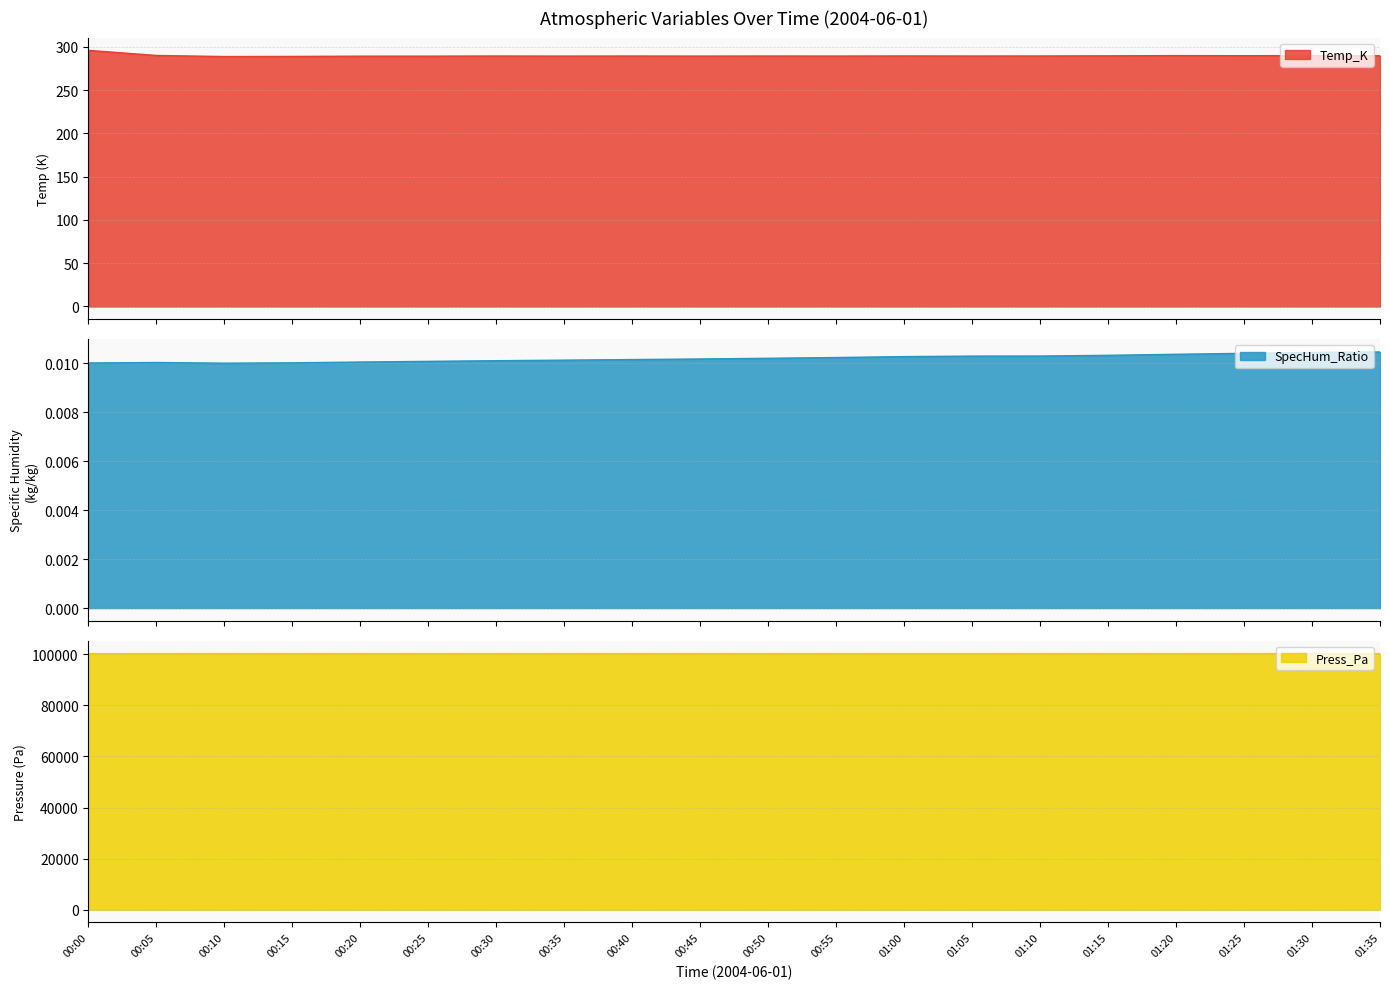

What are all the series names shown in the legend?

Temp_K, SpecHum_Ratio, Press_Pa